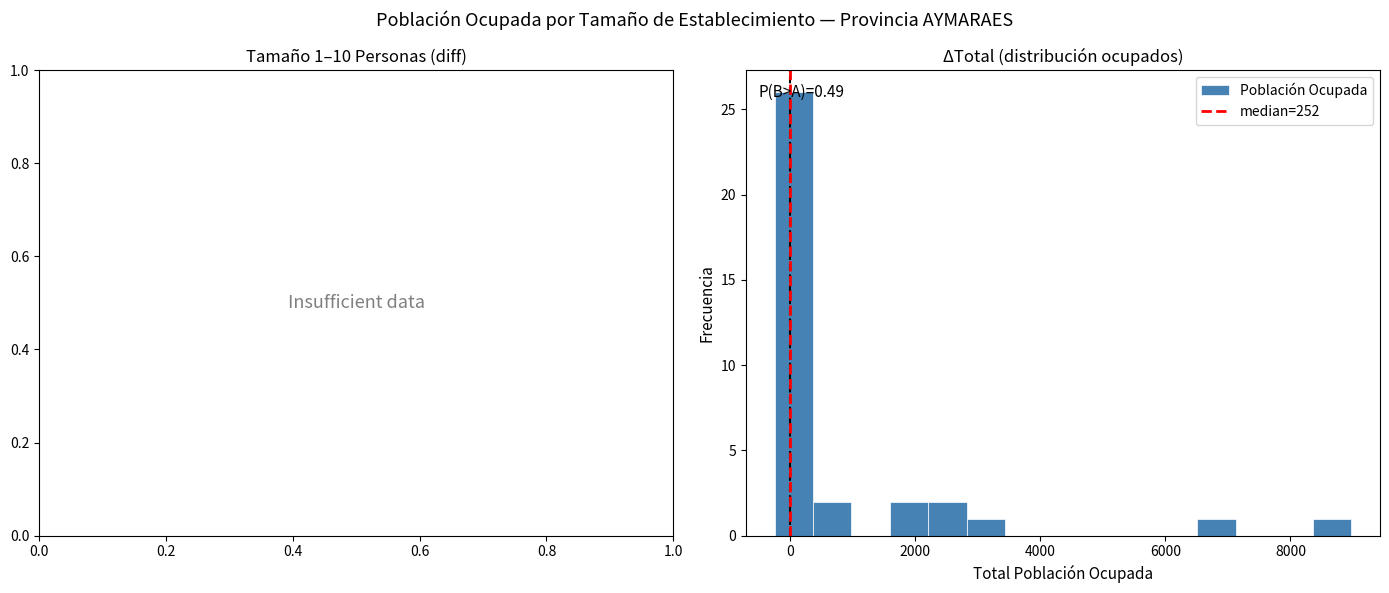

Read against the x-axis, roughly where is the centre of the tallest bar?

0